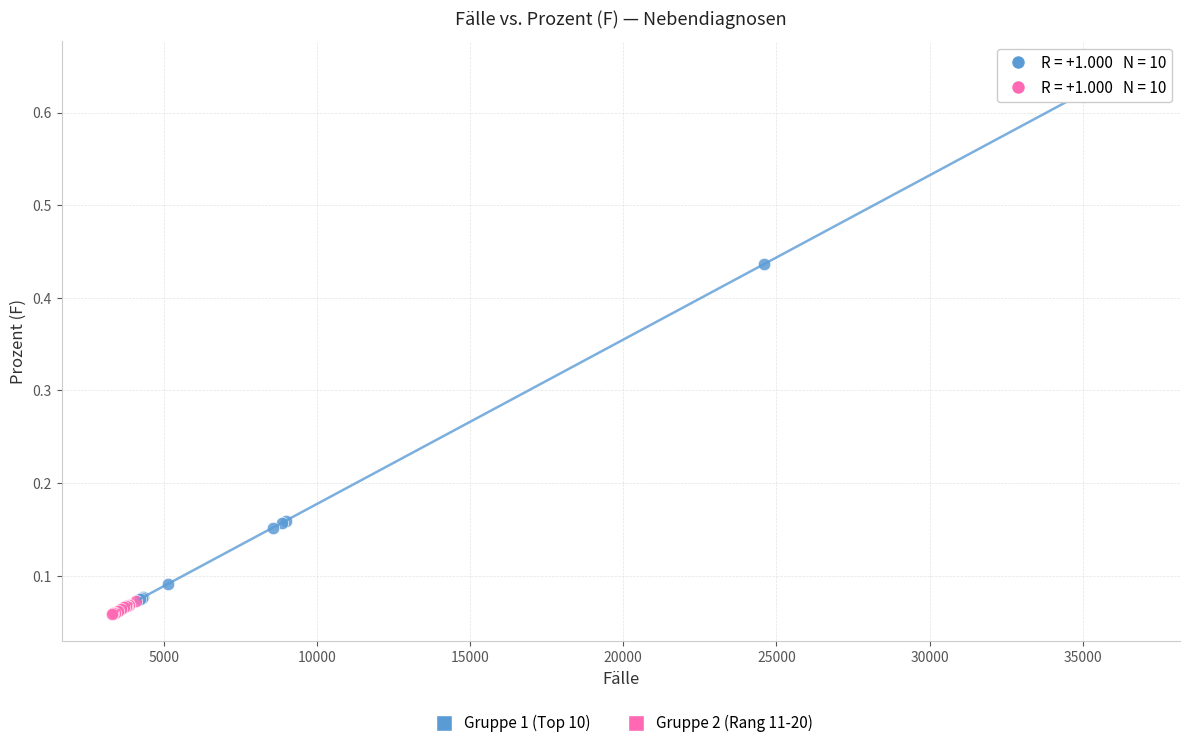

Which series reaches the maximum Y coordinate?

Gruppe 1 (Top 10)